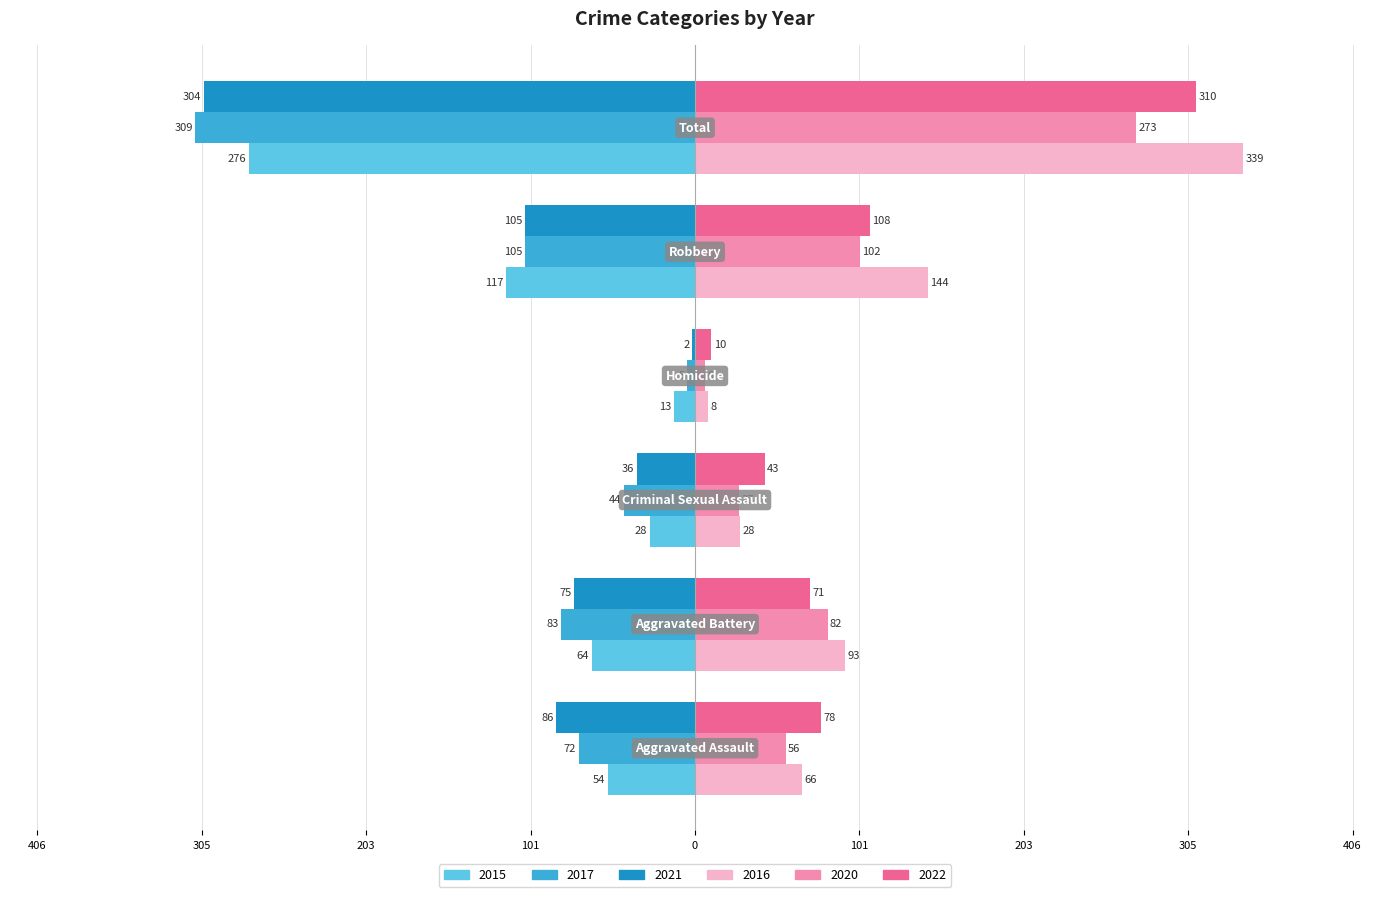

Reading left to right, transcribe all the data shown in this chart.

2015: Aggravated Assault=-54	Aggravated Battery=-64	Criminal Sexual Assault=-28	Homicide=-13	Robbery=-117	Total=-276
2016: Aggravated Assault=66	Aggravated Battery=93	Criminal Sexual Assault=28	Homicide=8	Robbery=144	Total=339
2017: Aggravated Assault=-72	Aggravated Battery=-83	Criminal Sexual Assault=-44	Homicide=-5	Robbery=-105	Total=-309
2020: Aggravated Assault=56	Aggravated Battery=82	Criminal Sexual Assault=27	Homicide=6	Robbery=102	Total=273
2021: Aggravated Assault=-86	Aggravated Battery=-75	Criminal Sexual Assault=-36	Homicide=-2	Robbery=-105	Total=-304
2022: Aggravated Assault=78	Aggravated Battery=71	Criminal Sexual Assault=43	Homicide=10	Robbery=108	Total=310